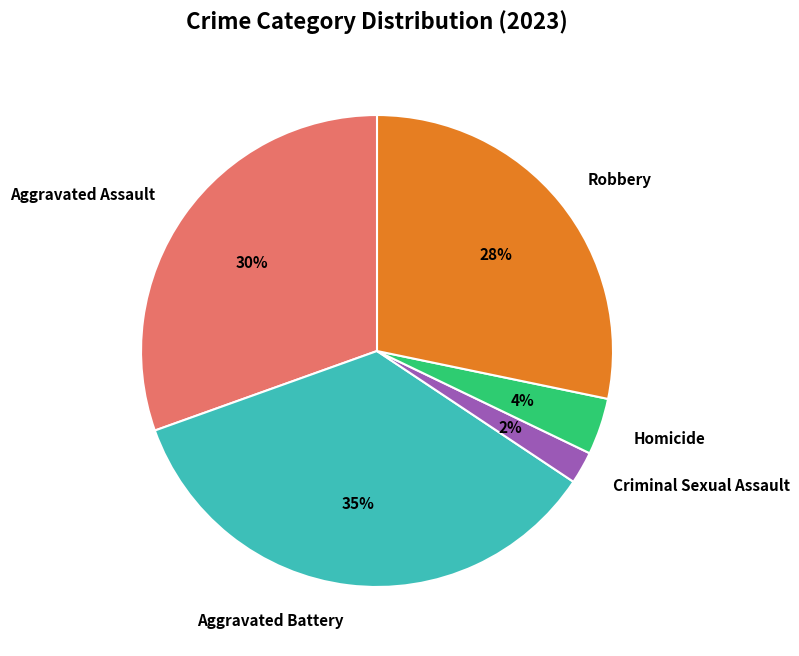

Is it true that Robbery is 28% of the pie?

True